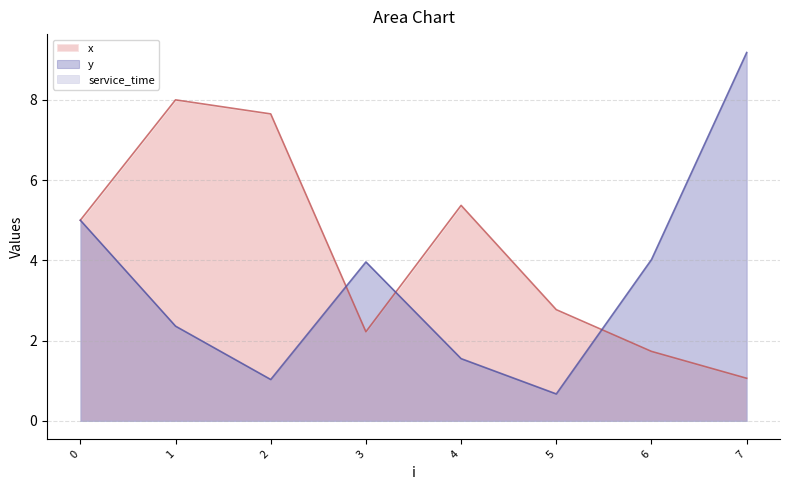

What is the maximum value shown in the chart?

9.2